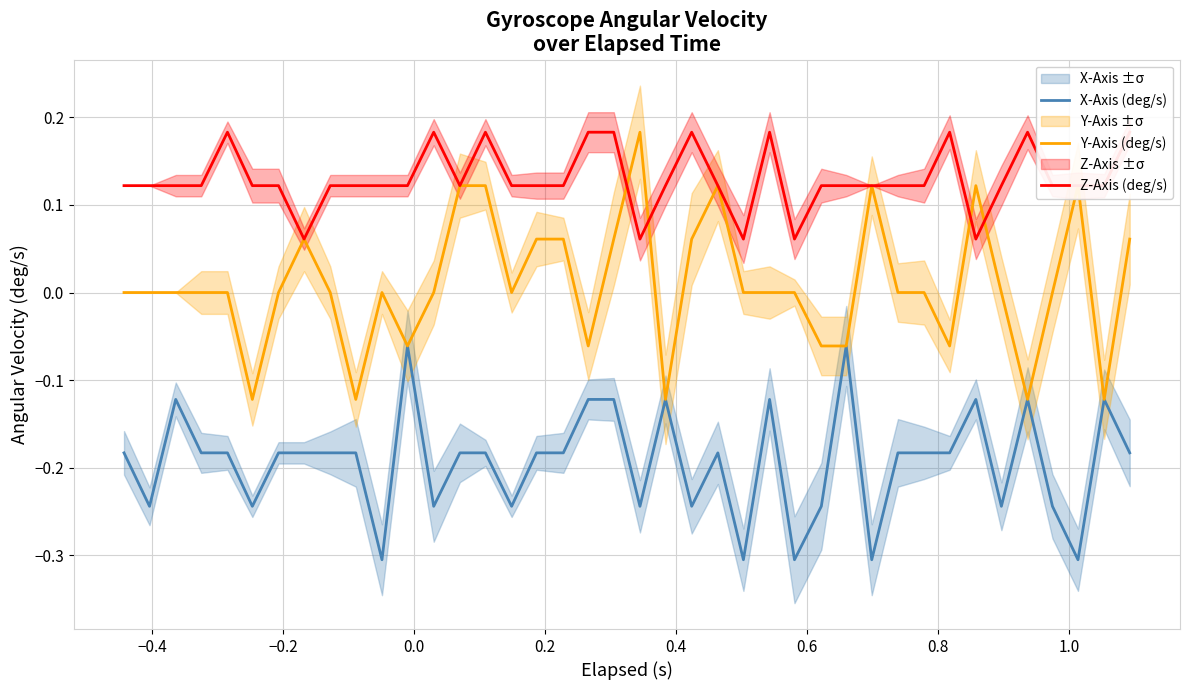

What is the difference between the maximum and minimum values in the X-Axis (deg/s) series?

0.2